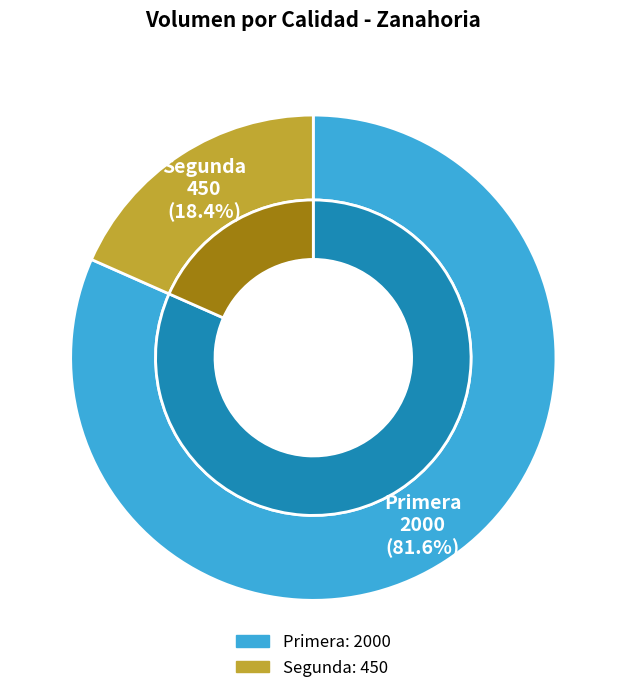

What percentage is NOT represented by Primera?

18.4%